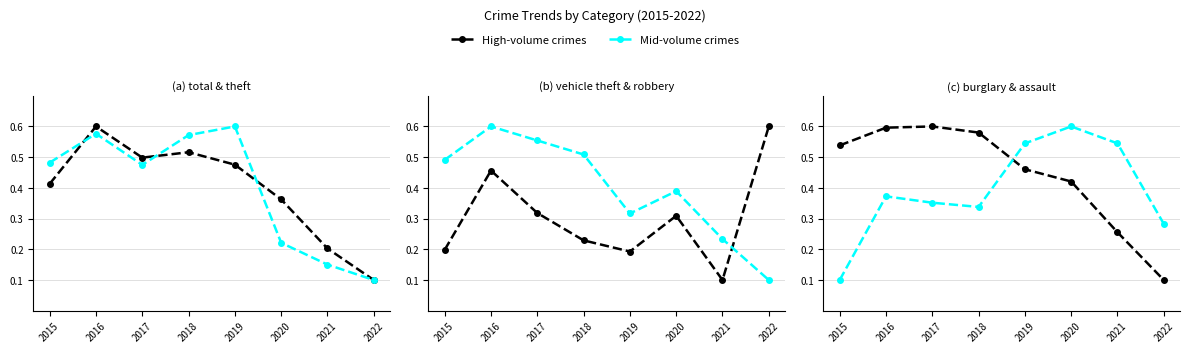

How many interior local valleys does the Robbery series have?

1